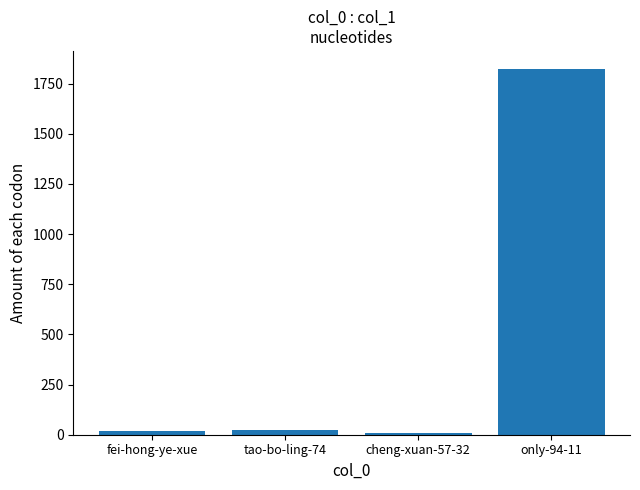

True or false: the data shows 26 at tao-bo-ling-74.

True